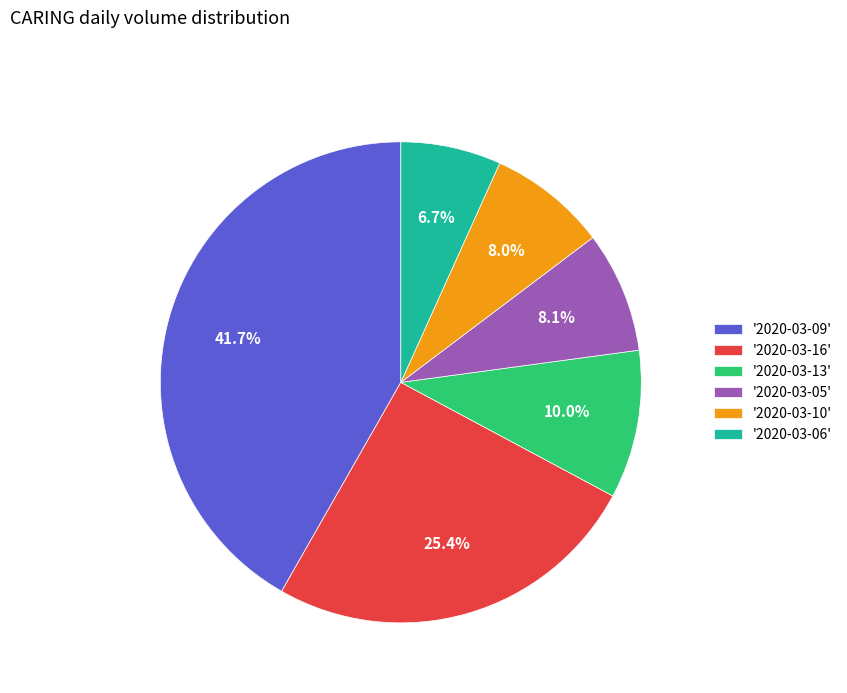

Is there any slice that represents more than half of the pie?

No